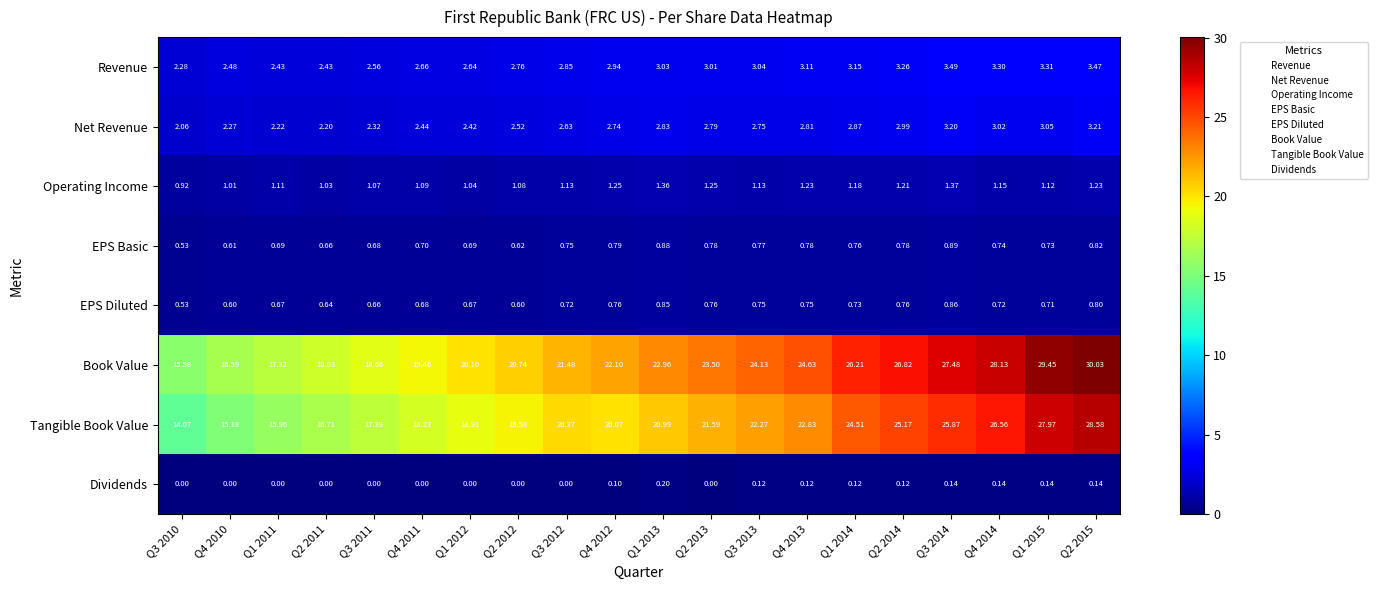

Which series has the largest range (max minus min)?

Tangible Book Value